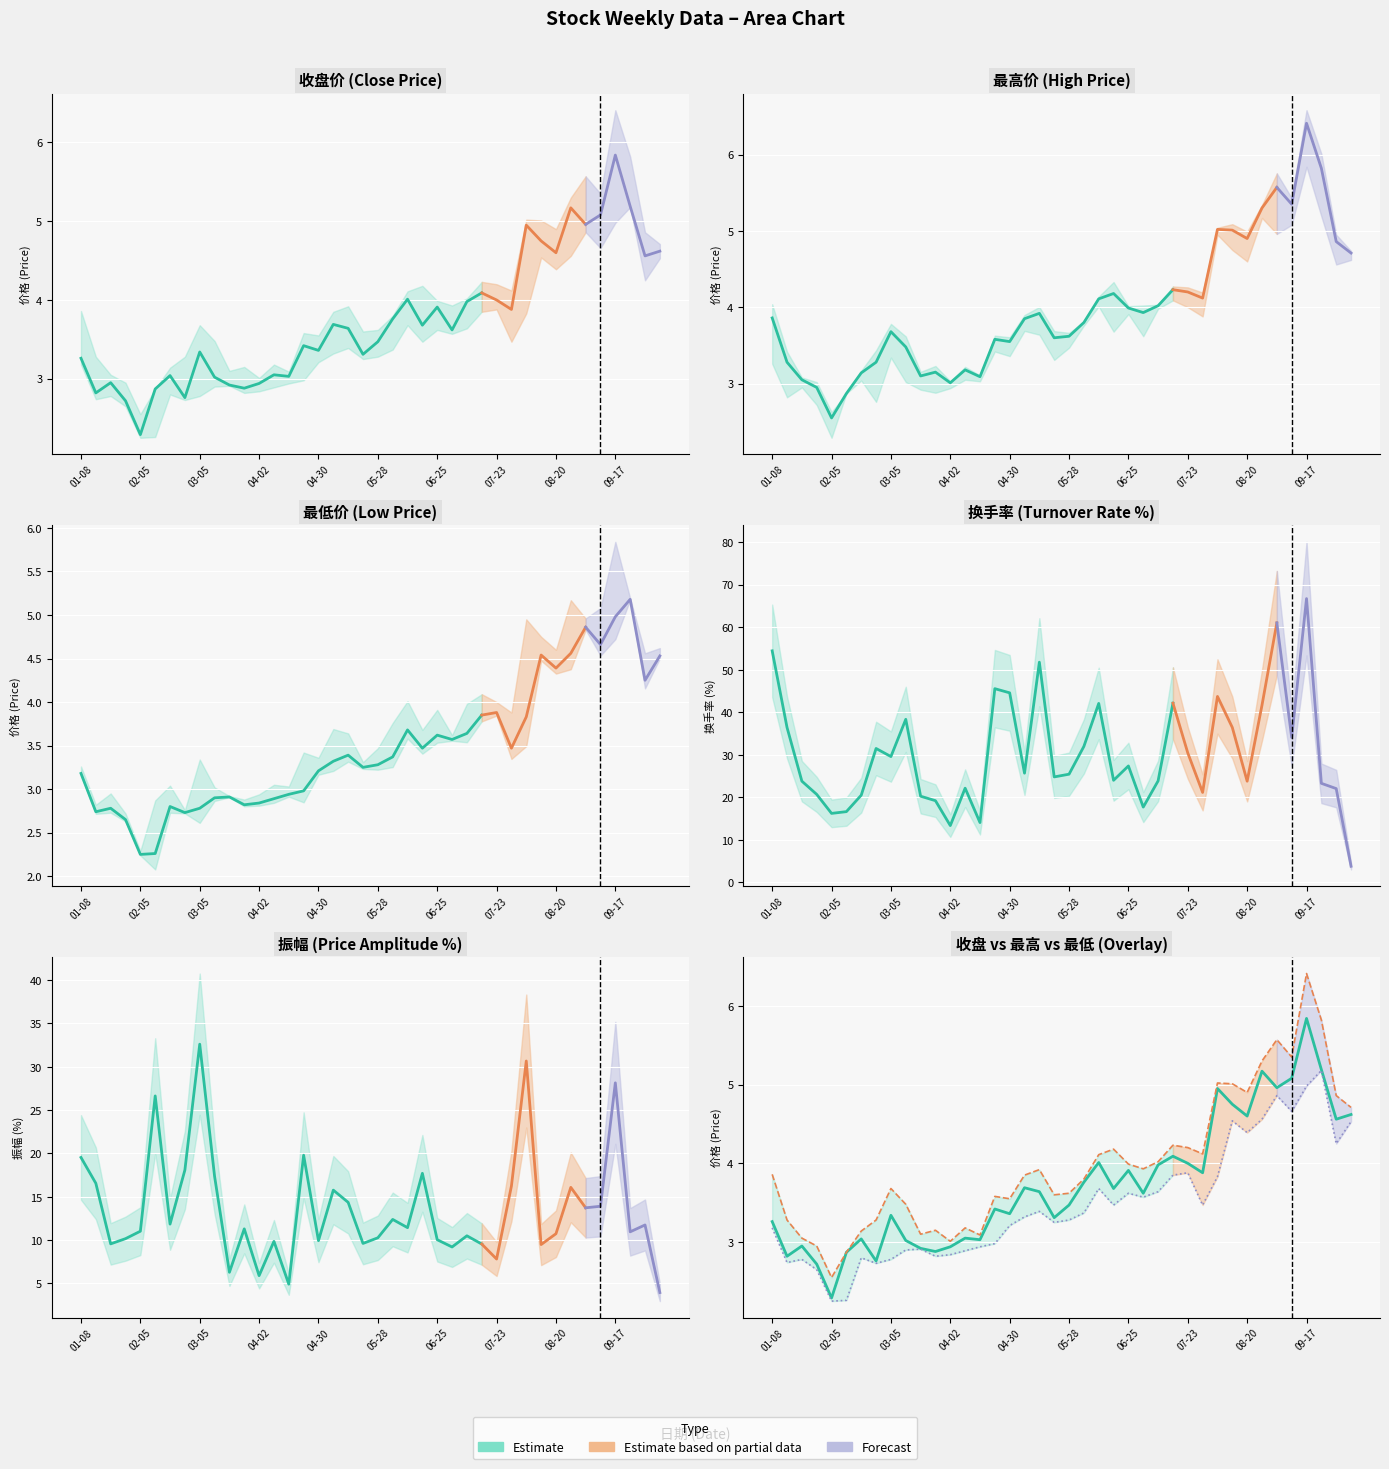

What is the sum of all 收盘 values?

149.4